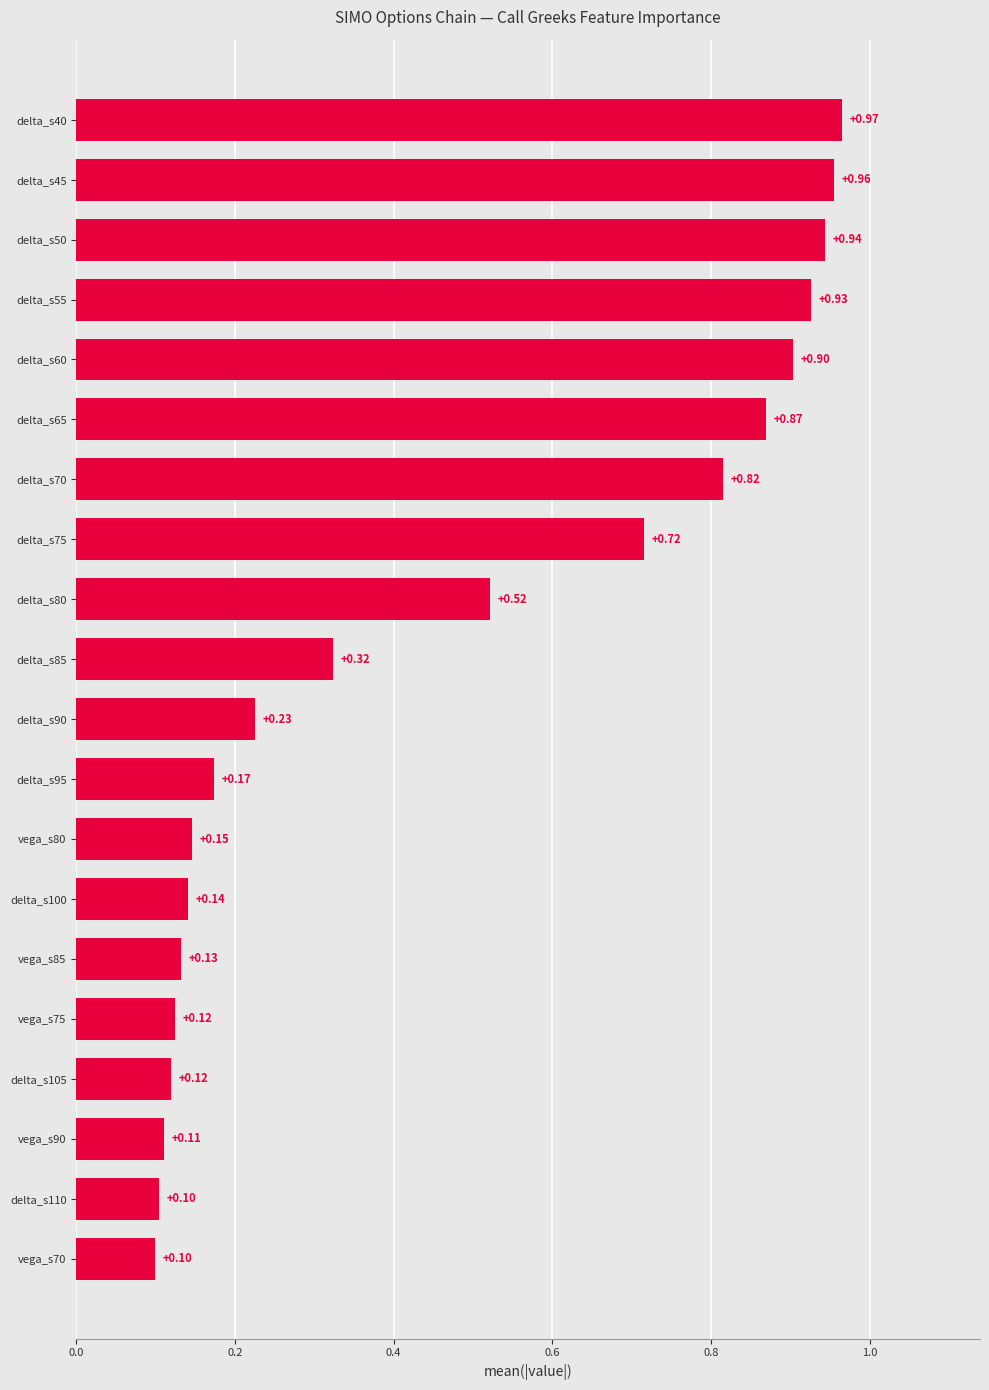

What is the change in value from delta_s95 to delta_s50?

+0.8